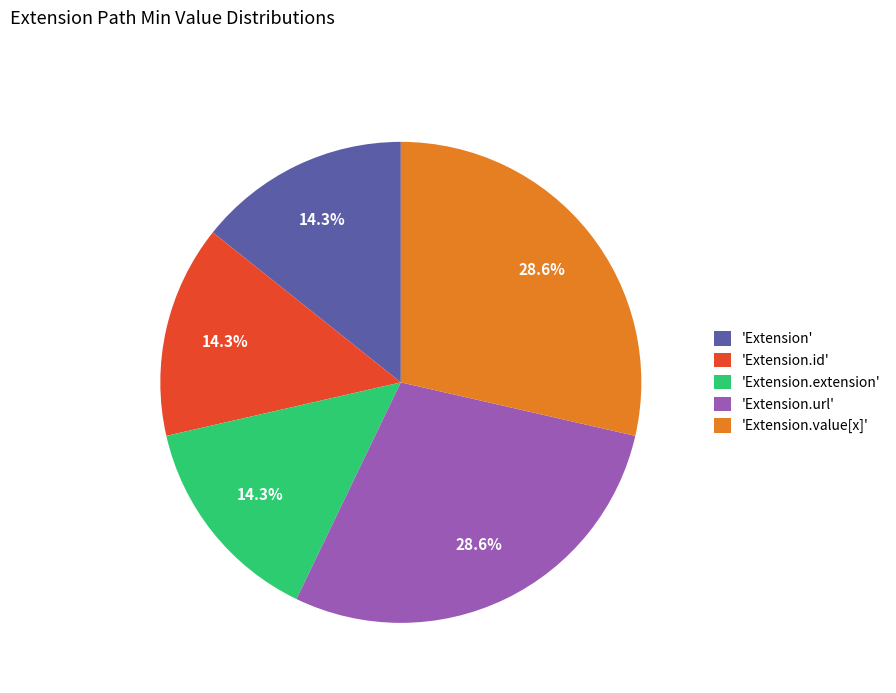

How much of the chart is everything except 'Extension.extension'?

85.7%